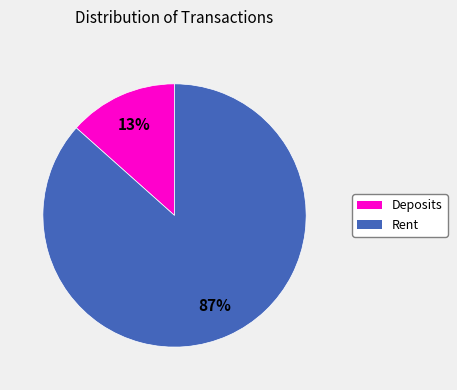

To the nearest percent, what is the average slice percentage?

50%